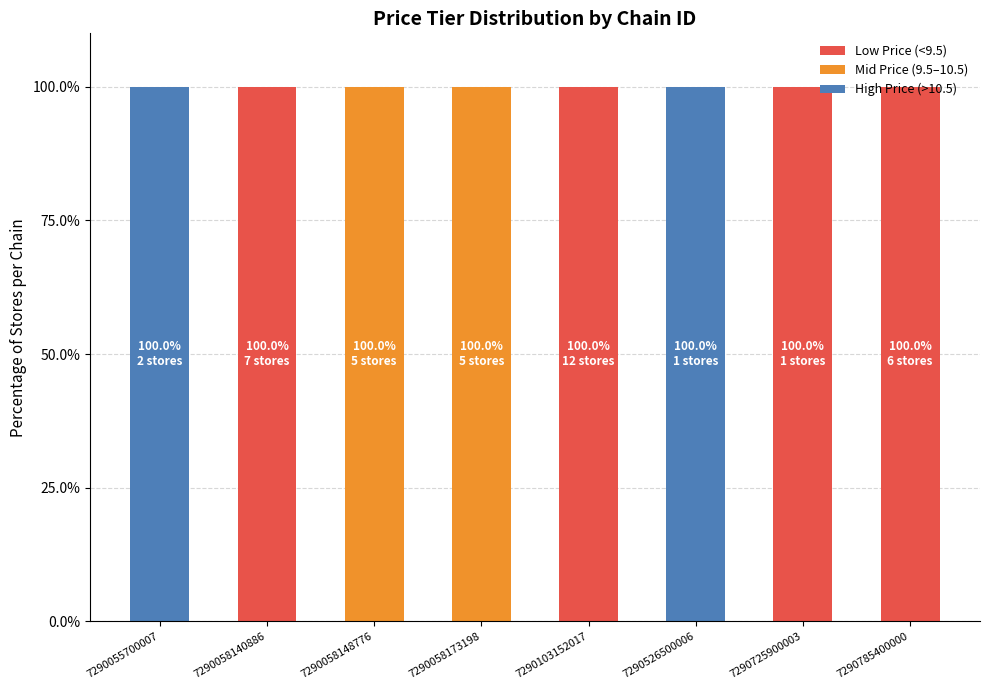

True or false: Low Price (<9.5) has a value of 0 at 7290055700007.

True